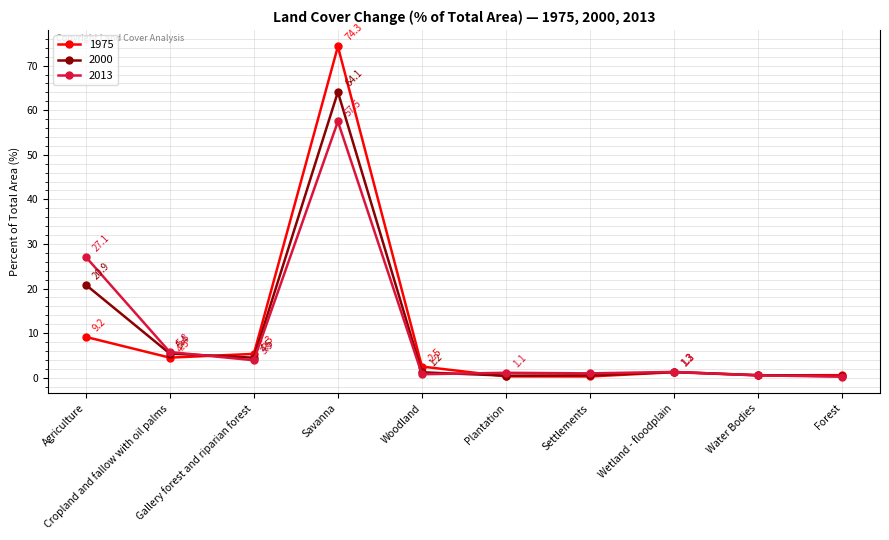

Rank the series at Forest from highest to lowest value.

1975, 2000, 2013